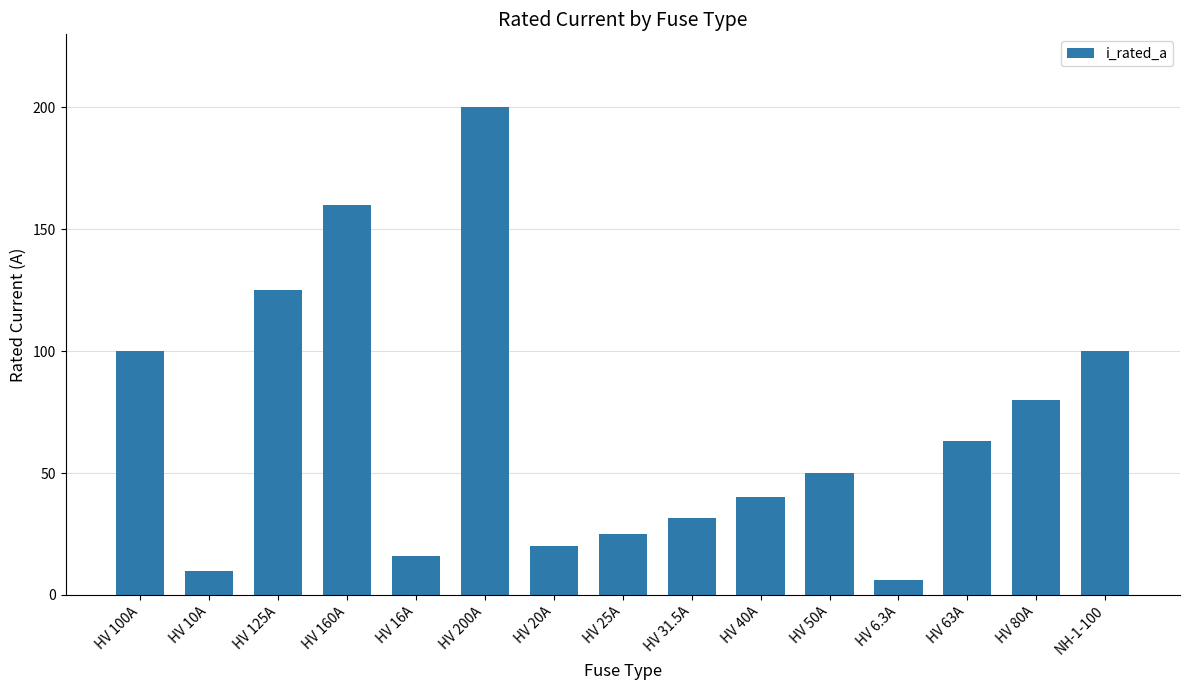

What is the average value?

68.5